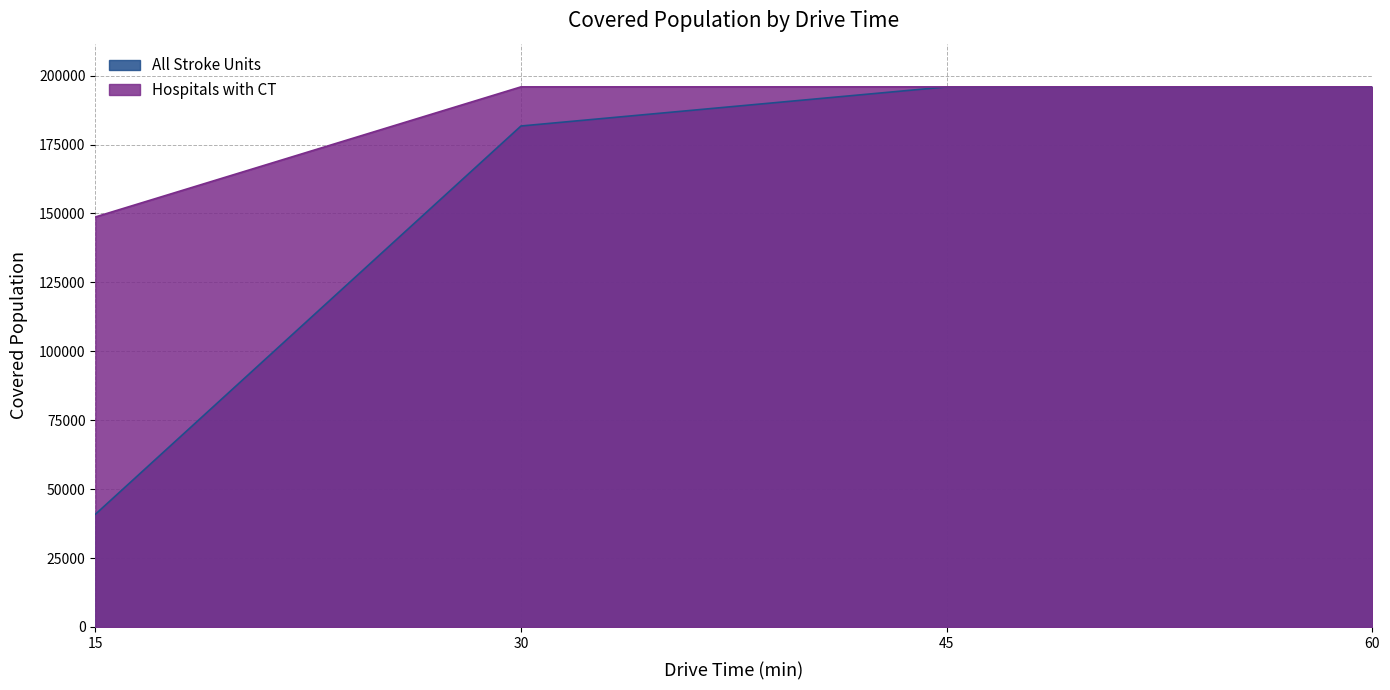

How many distinct data groups are displayed?

2